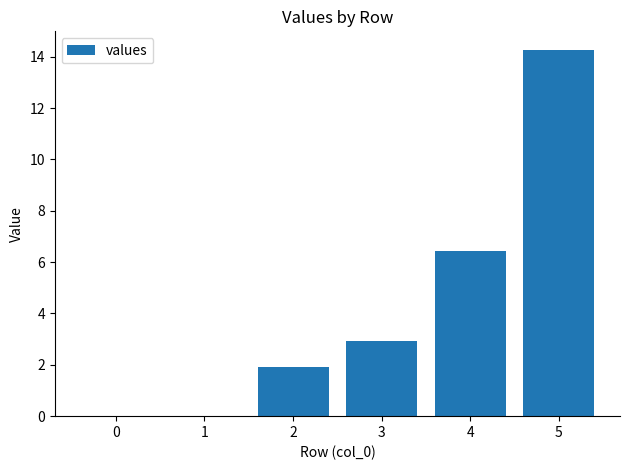

What is the change in value from 1 to 3?

+2.9